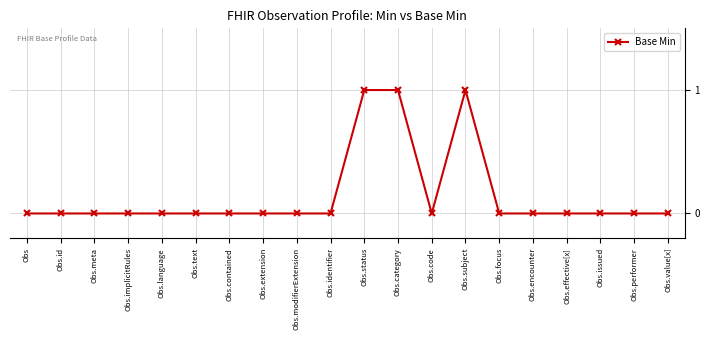

What is the label of the 13th point from the left?

Obs.code